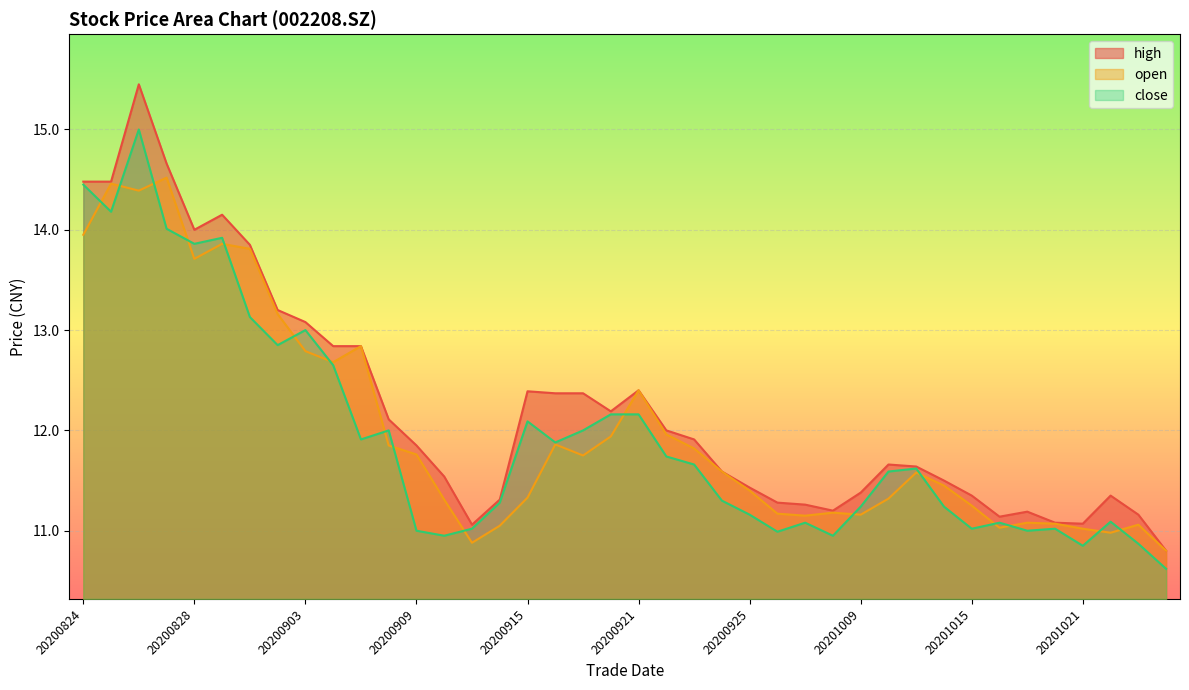

What is the sum of the high values at 20201009 and 20200909?

23.2